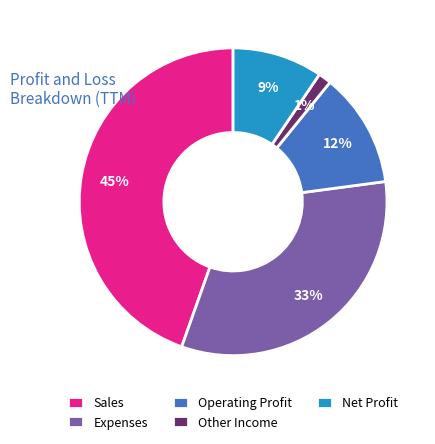

How many segments does this pie chart have?

5